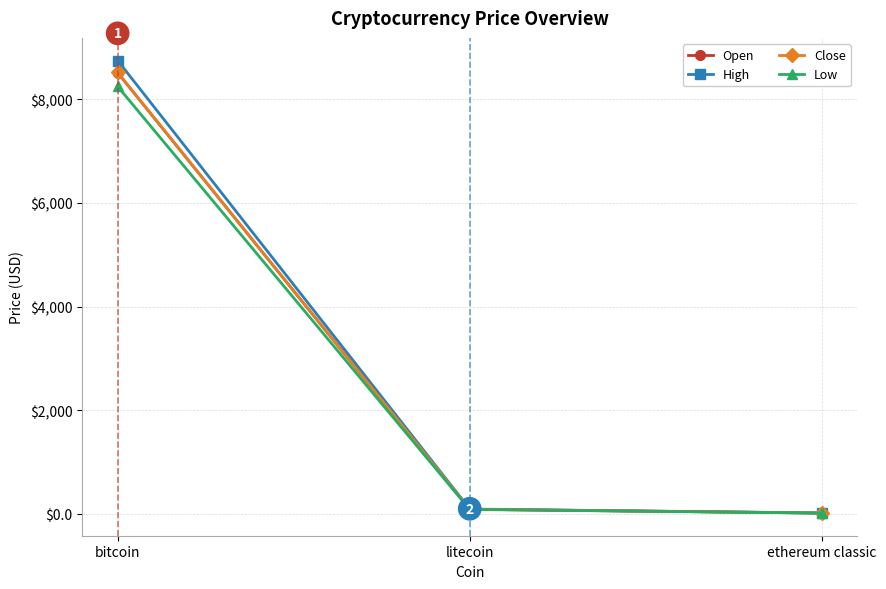

The Close series shows 8517.0 at bitcoin. True or false?

True